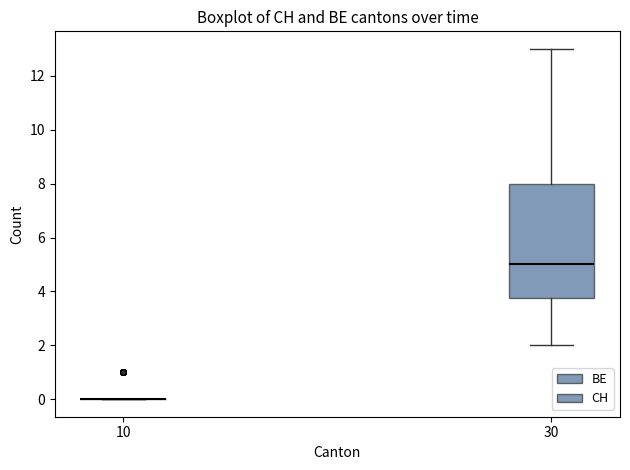

Which box is the tallest, from its lower edge to its upper edge?

30